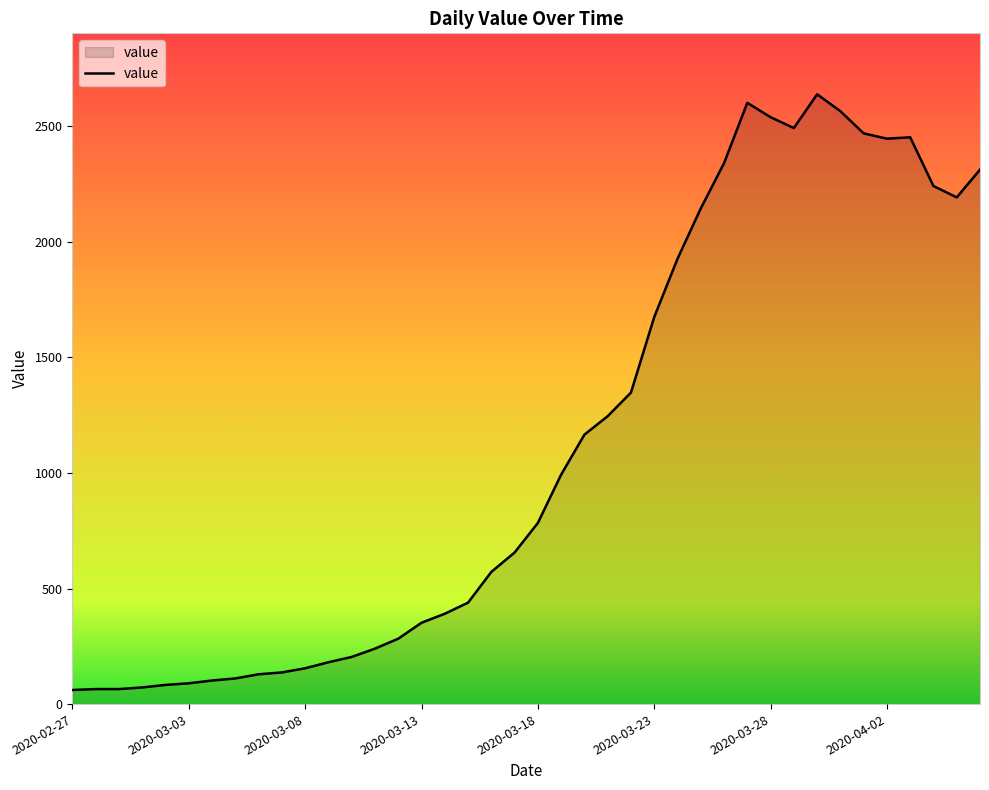

What is the sum of all values?

44971